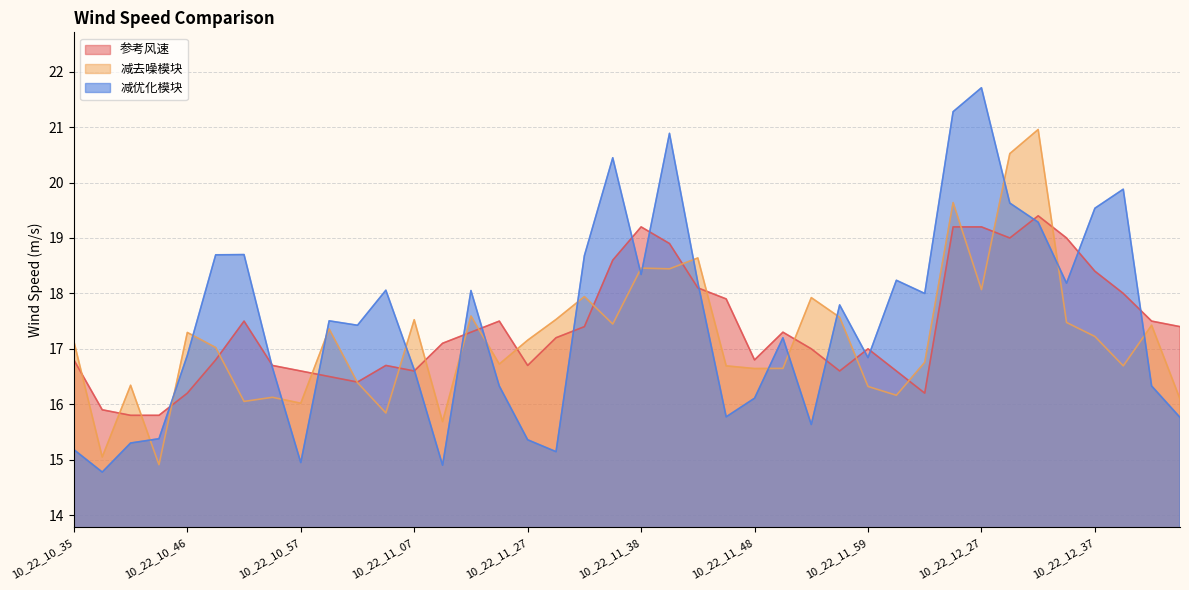

True or false: 参考风速 and 减去噪模块 intersect in this chart.

True